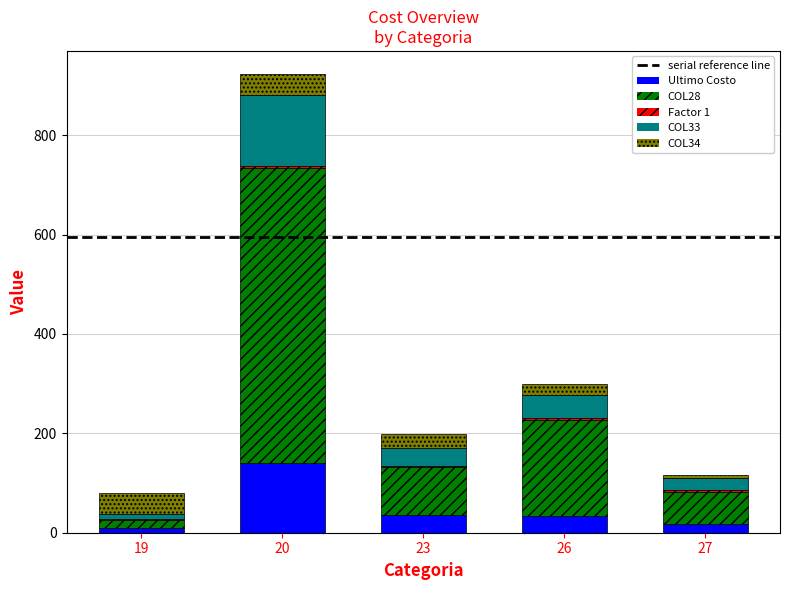

The Ultimo Costo series shows 139.8 at 20. True or false?

True